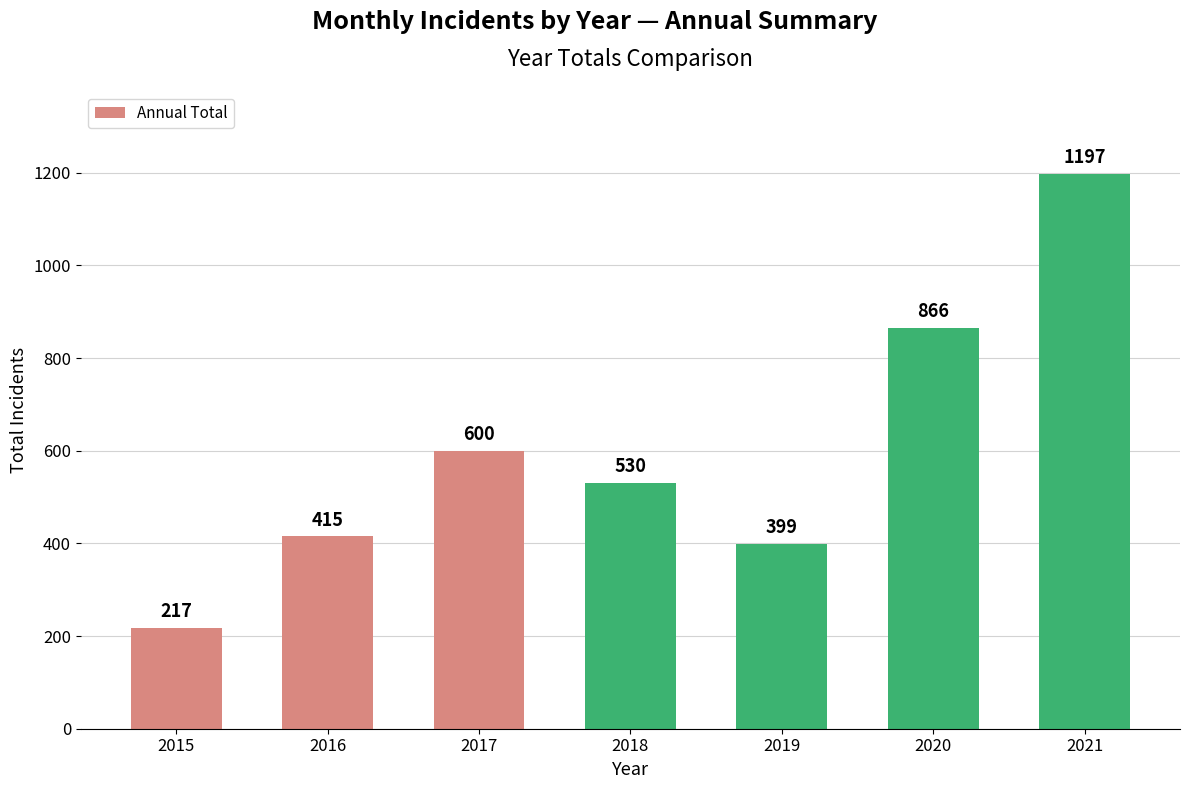

Reading left to right, list all the values displayed in this chart.

217	415	600	530	399	866	1197